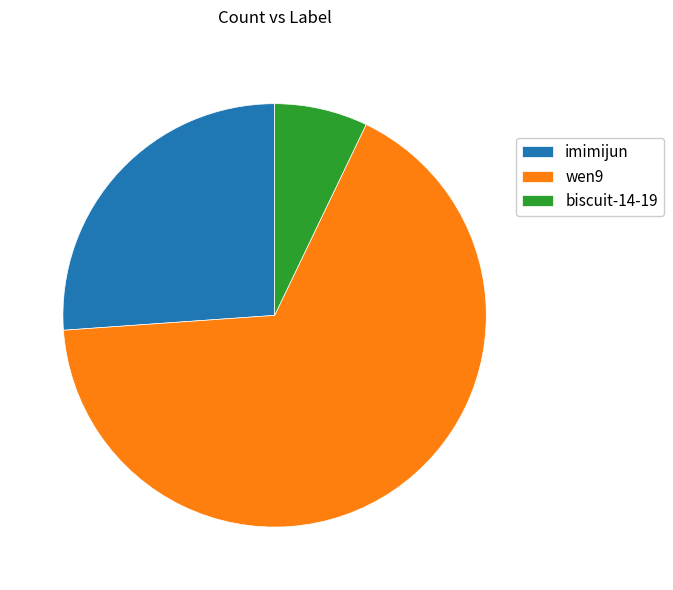

How many slices are in this pie chart?

3